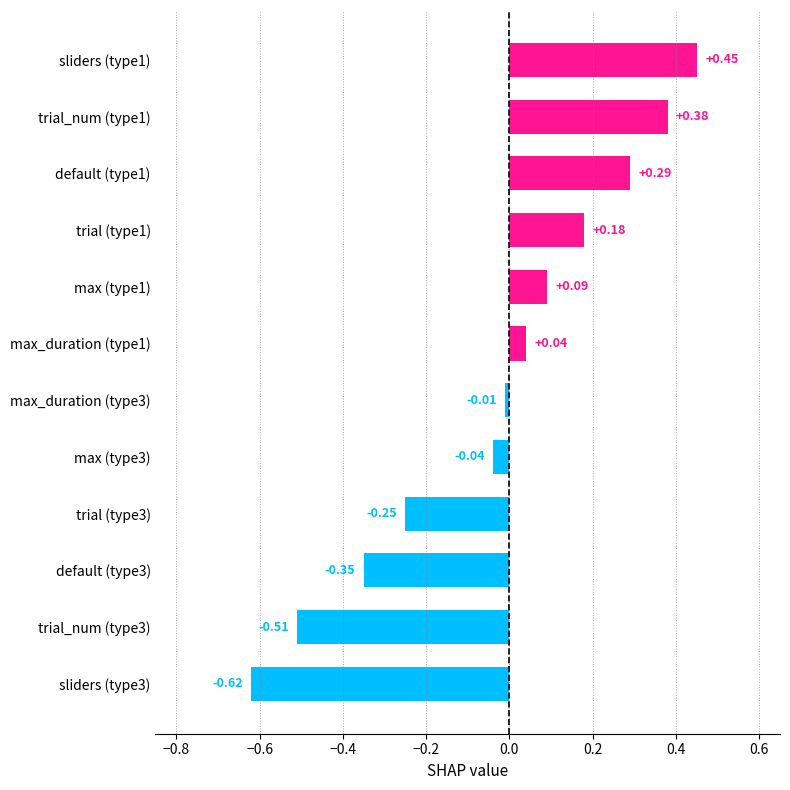

List the labels in order of value, smallest first.

sliders (type3), trial_num (type3), default (type3), trial (type3), max (type3), max_duration (type3), max_duration (type1), max (type1), trial (type1), default (type1), trial_num (type1), sliders (type1)